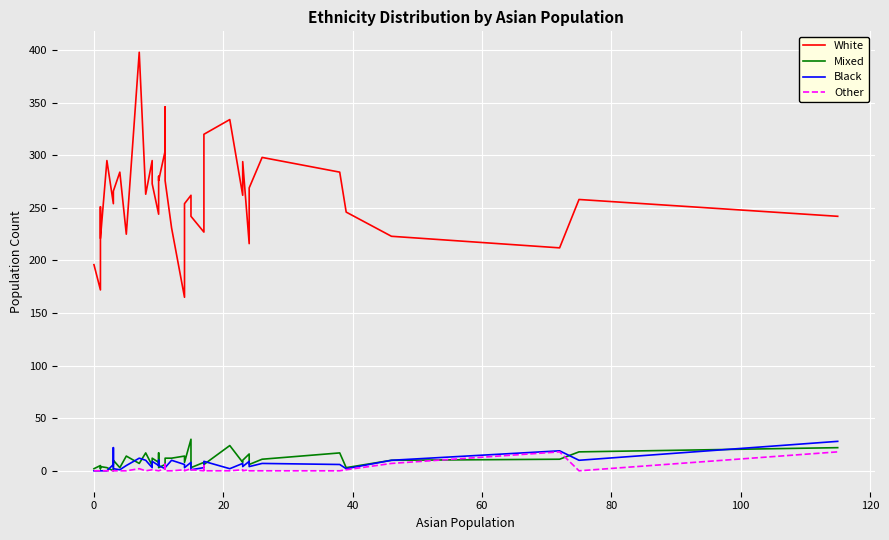

Which series has the largest total across all categories?

White